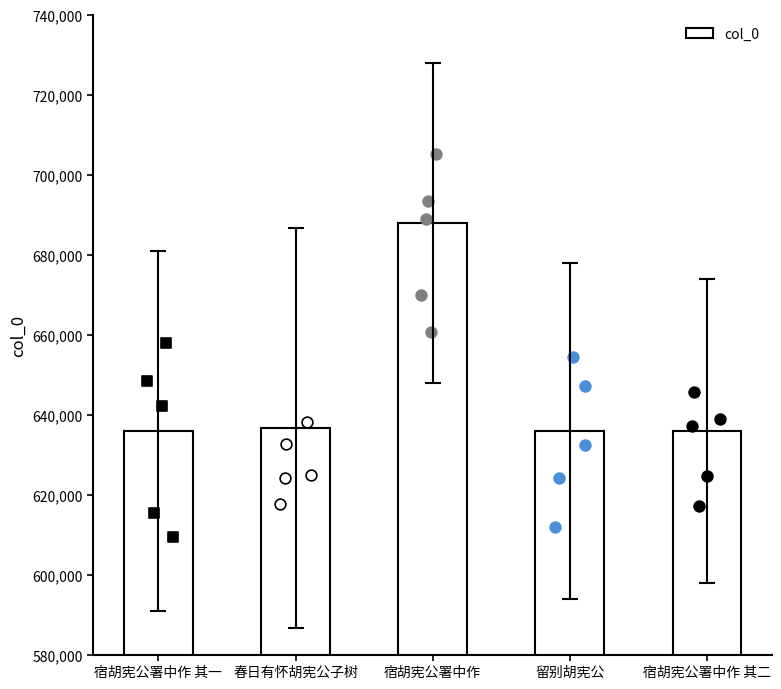

What is the ratio of the value at 宿胡宪公署中作 to the value at 留别胡宪公?

1.1